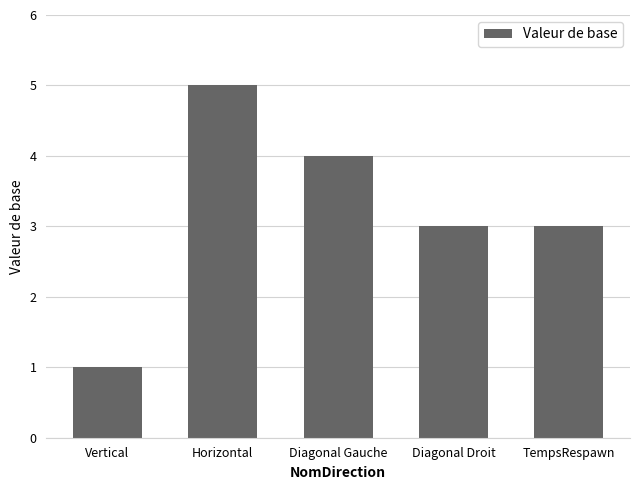

Reading left to right, extract all data points from this chart.

1	5	4	3	3